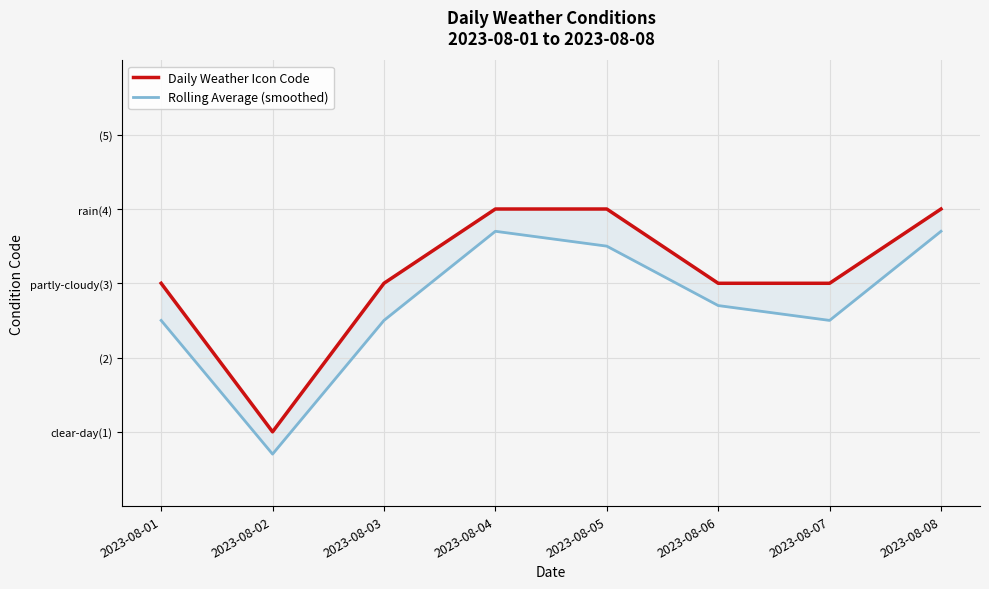

Rank the series by their average value, from lowest to highest.

Rolling Average (smoothed), Daily Weather Icon Code